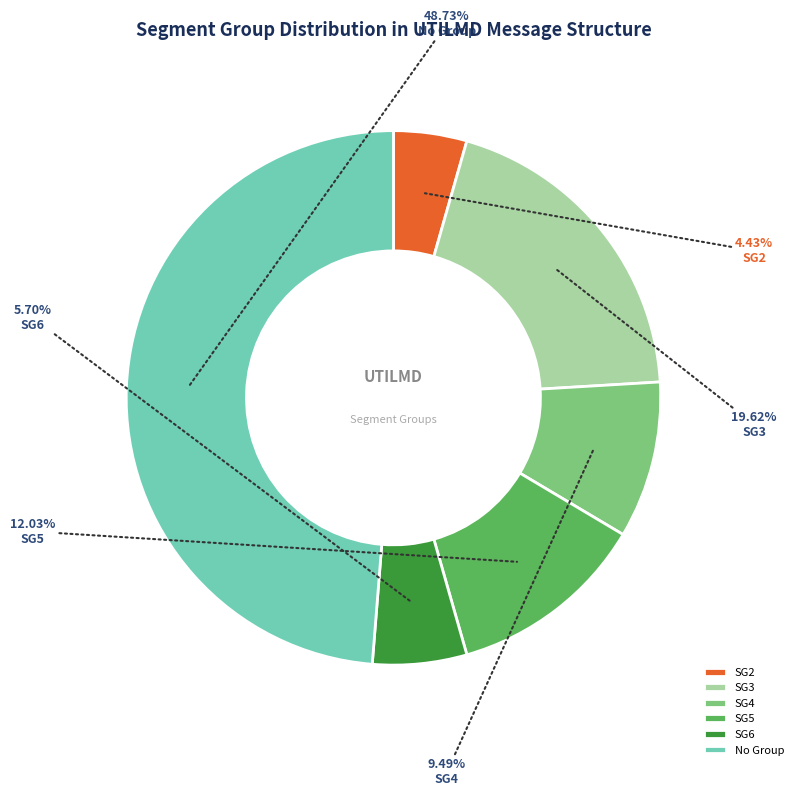

Which slice is the largest?

No Group